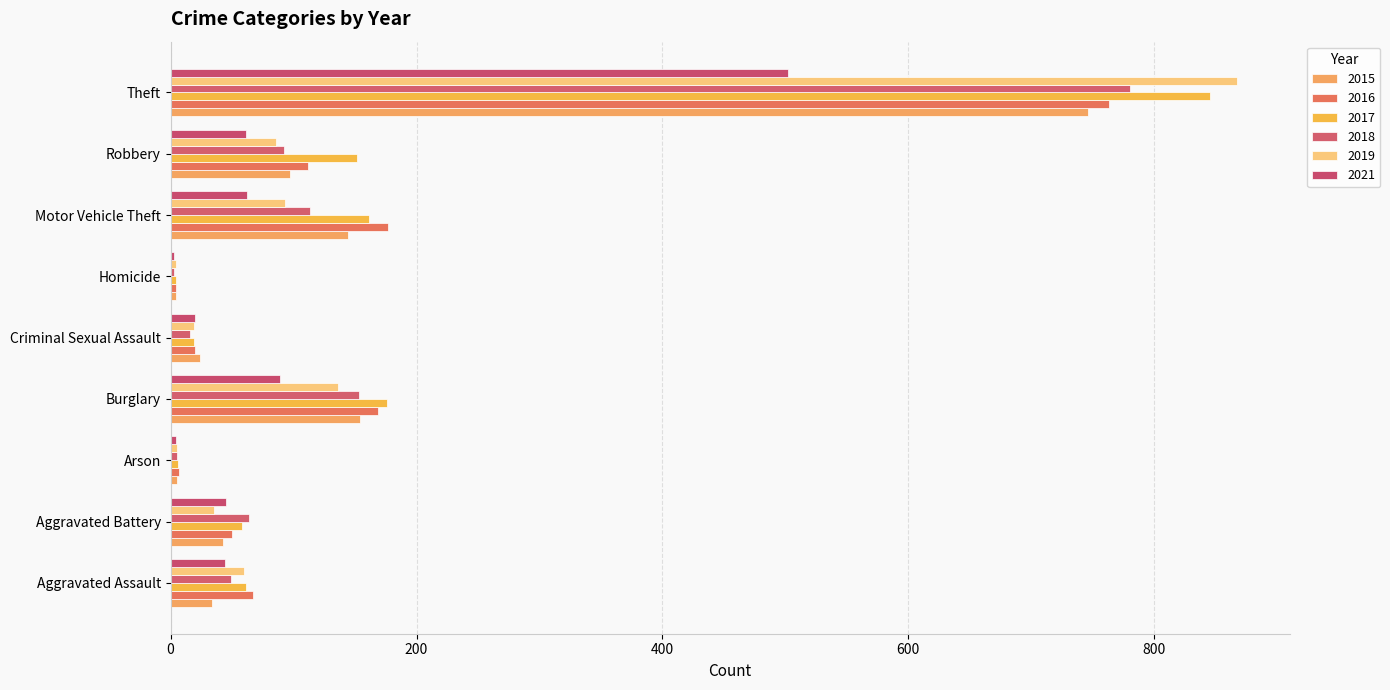

At how many categories does at least one series exceed 88?

4